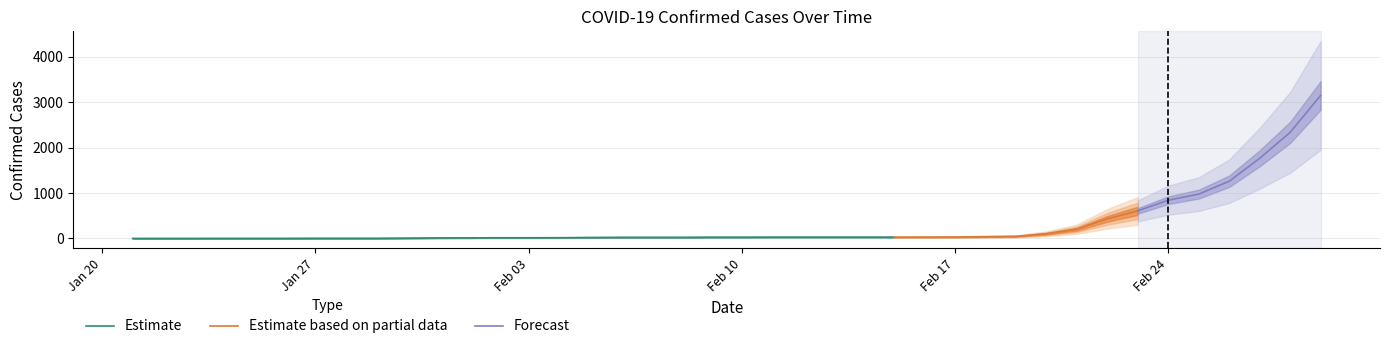

At which label is the value closest to 1575?

20200227